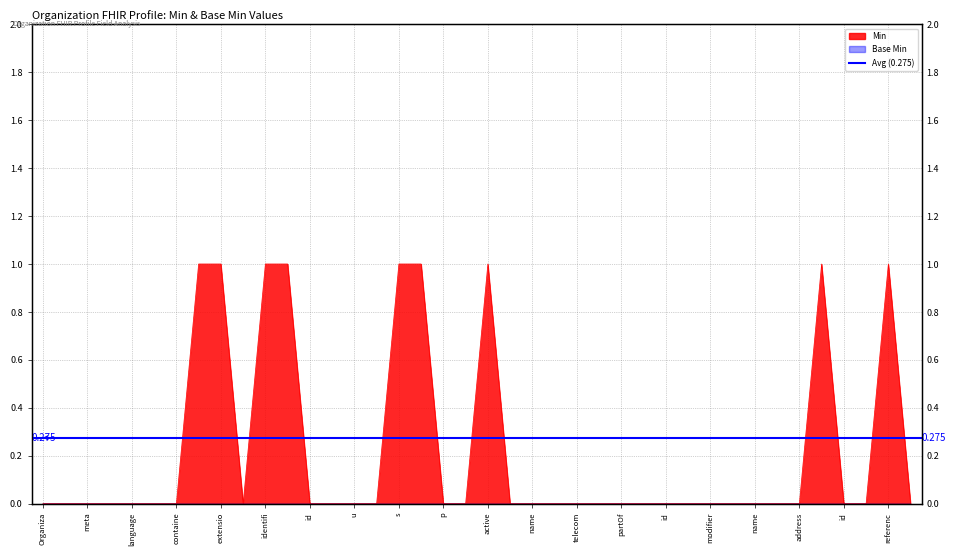

Does the chart have visible grid lines?

Yes